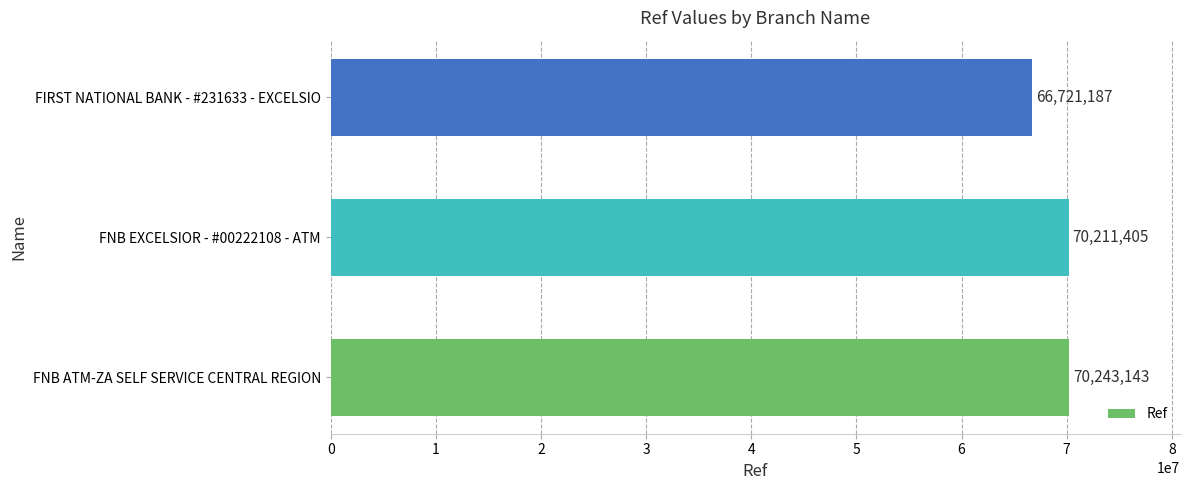

What is the difference between the maximum and minimum values?

3521956